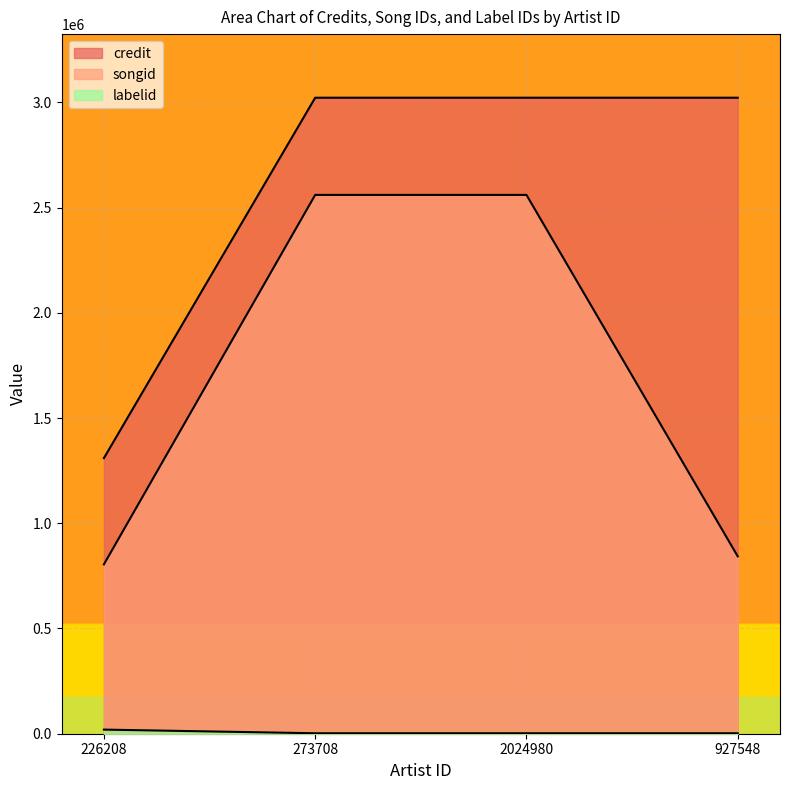

What are all the series names shown in the legend?

credit, songid, labelid